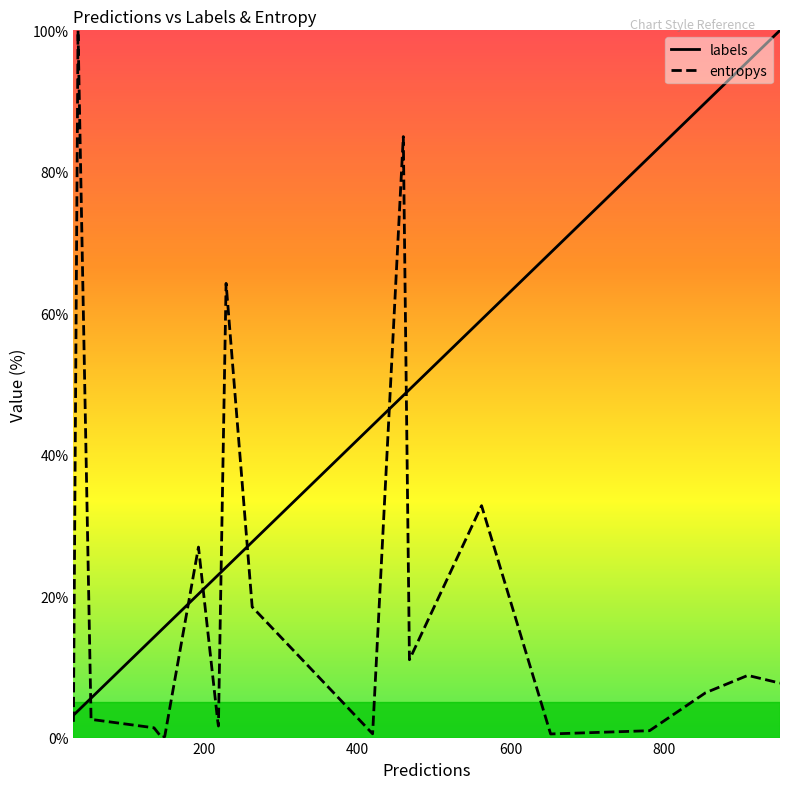

In entropys, how many points are higher than both neighbors (excluding endpoints)?

6